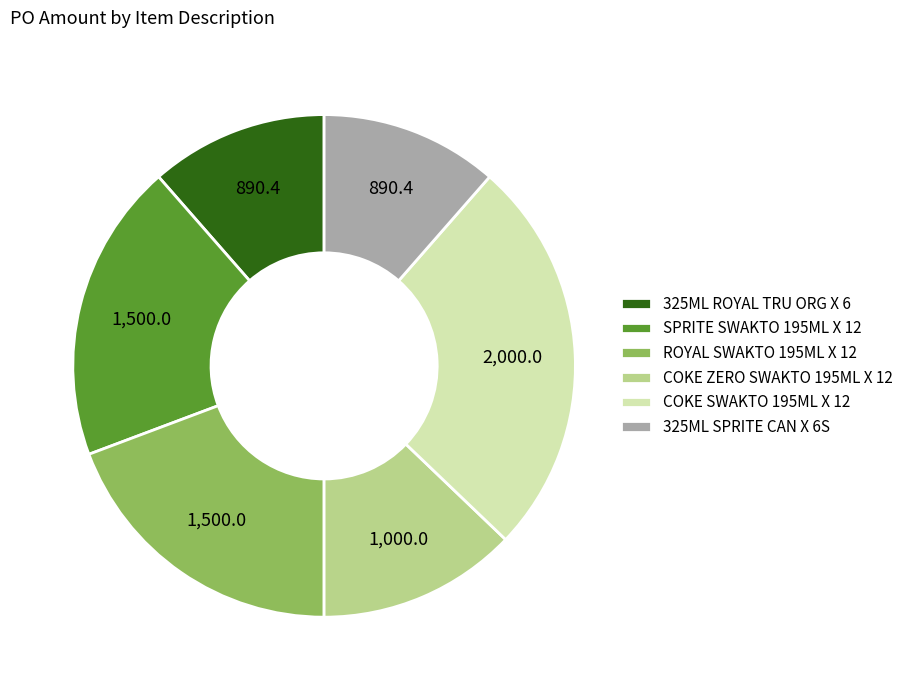

Is there any slice that represents more than half of the pie?

No